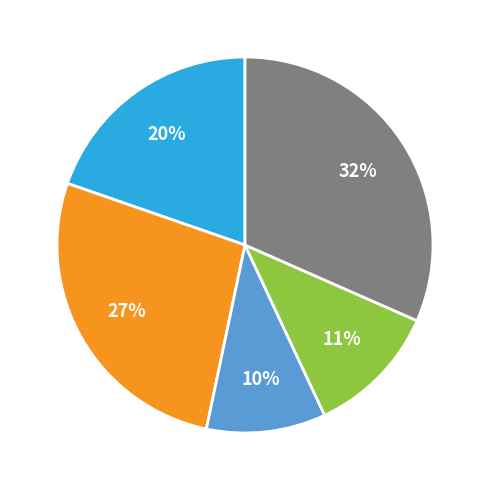

To the nearest percent, what is the average slice percentage?

20%